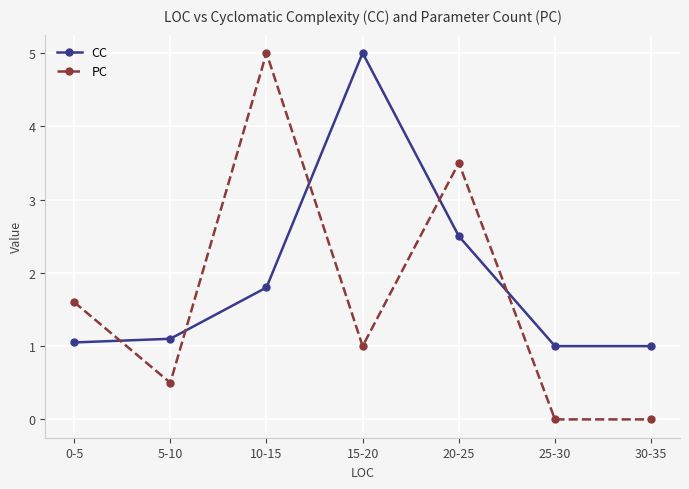

What is the value of the CC point at the 5th from the left?

2.5